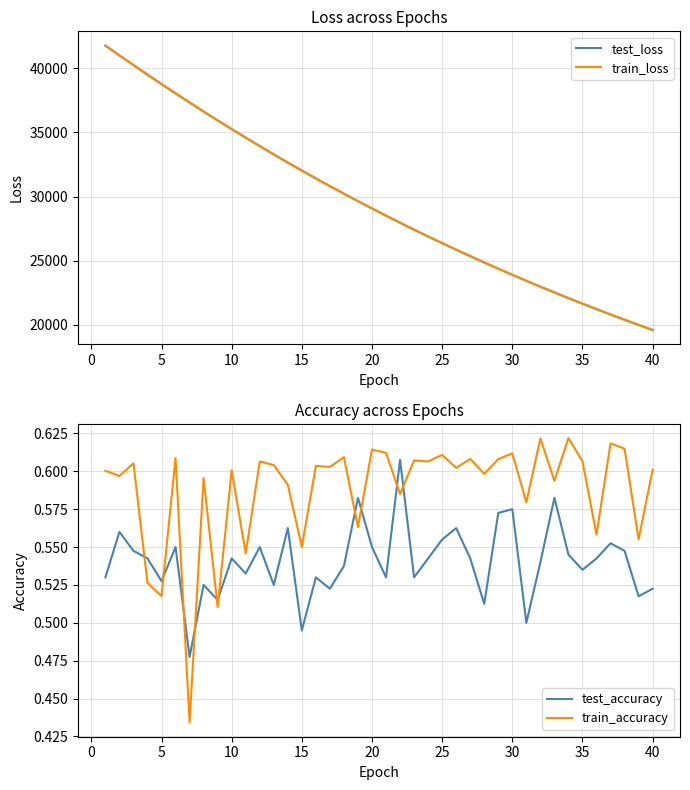

True or false: test_accuracy and train_accuracy intersect in this chart.

True